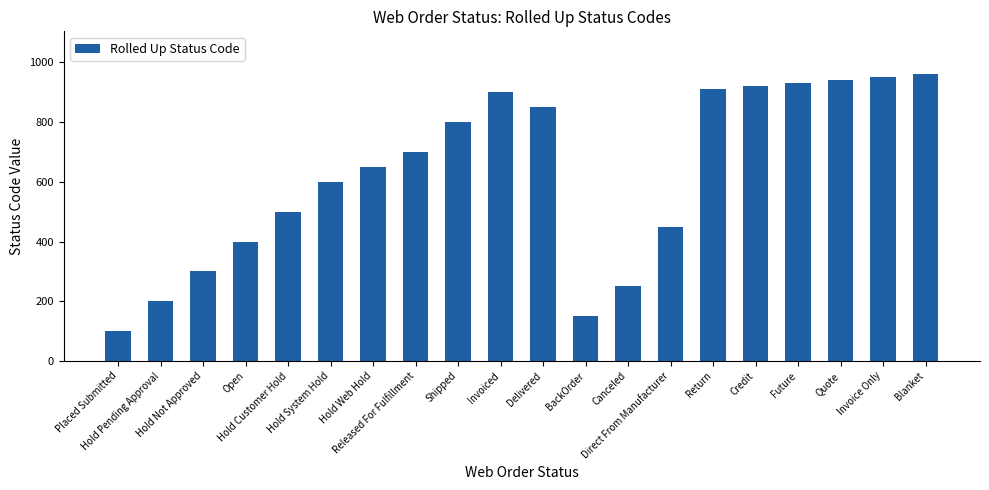

How many categories are shown in the chart?

20